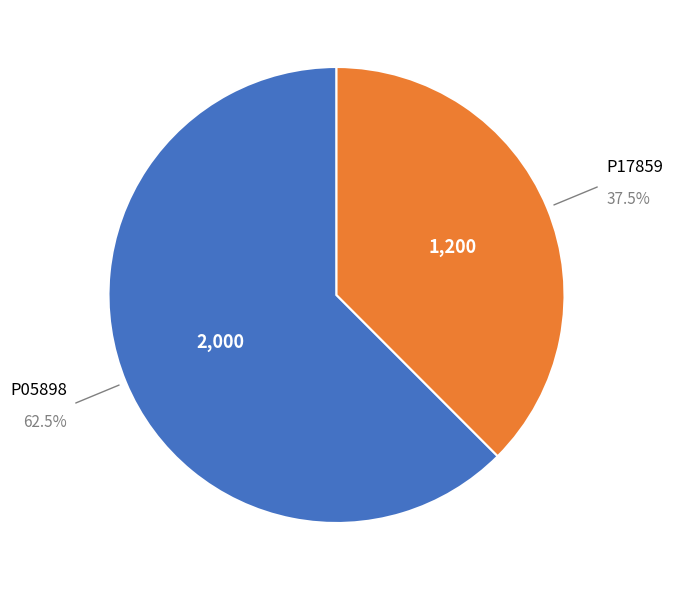

Is there a majority slice in this chart?

Yes